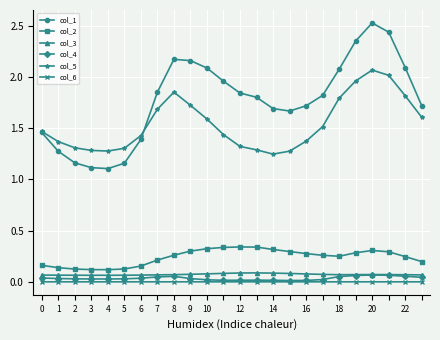

What is the sum of all col_5 values?

37.0